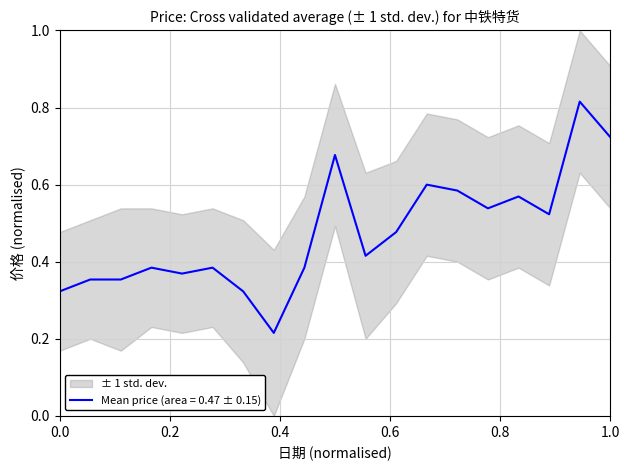

Is it true that std_lower equals 5.8 at 2022-11-18?

False